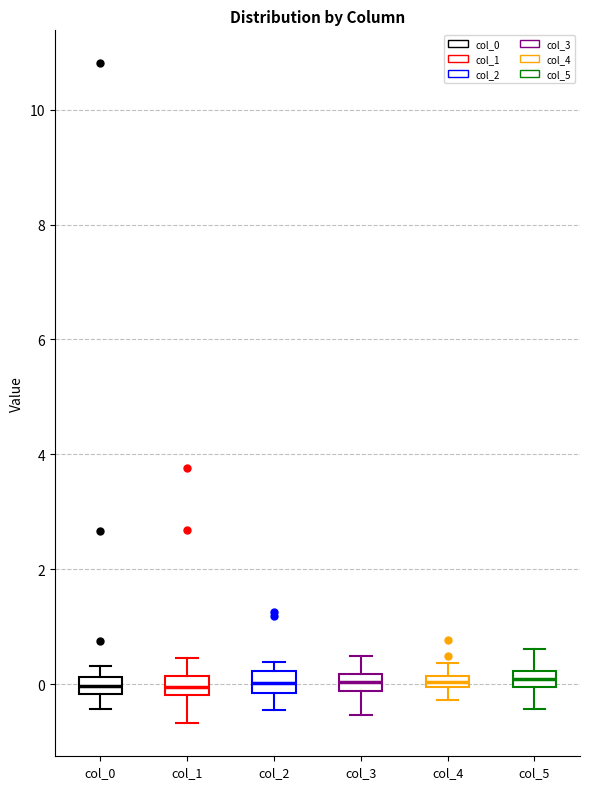

Where is the upper edge of the box for col_2 on the y-axis? The values are not printed on the chart, so give them approximately, as read against the axis.

0.2